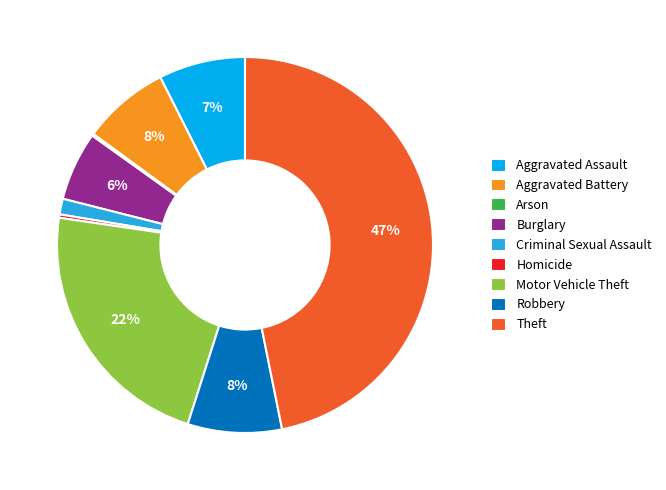

True or false: Aggravated Assault accounts for 7% of the total.

True